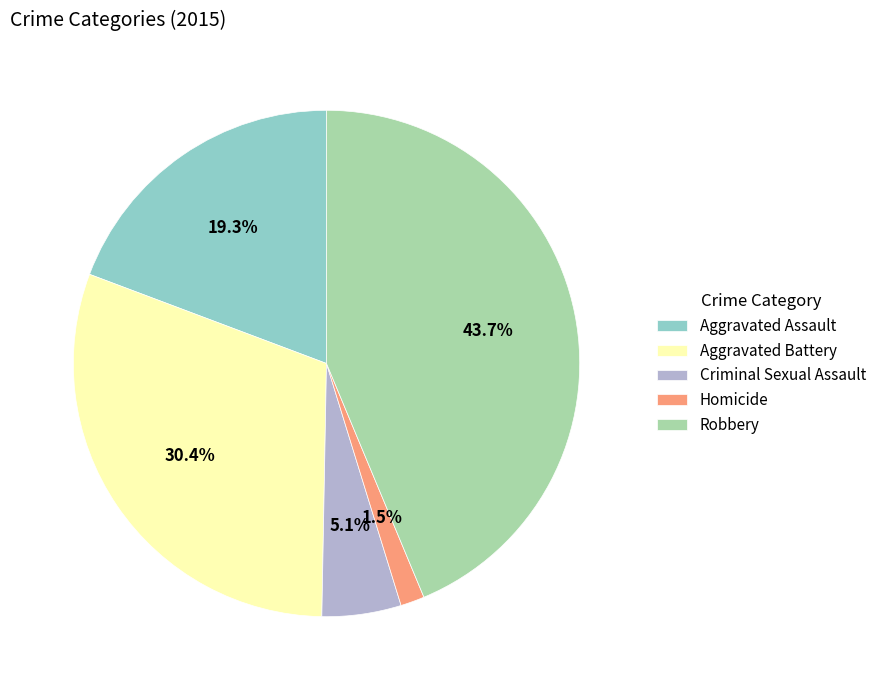

How many segments does this pie chart have?

5